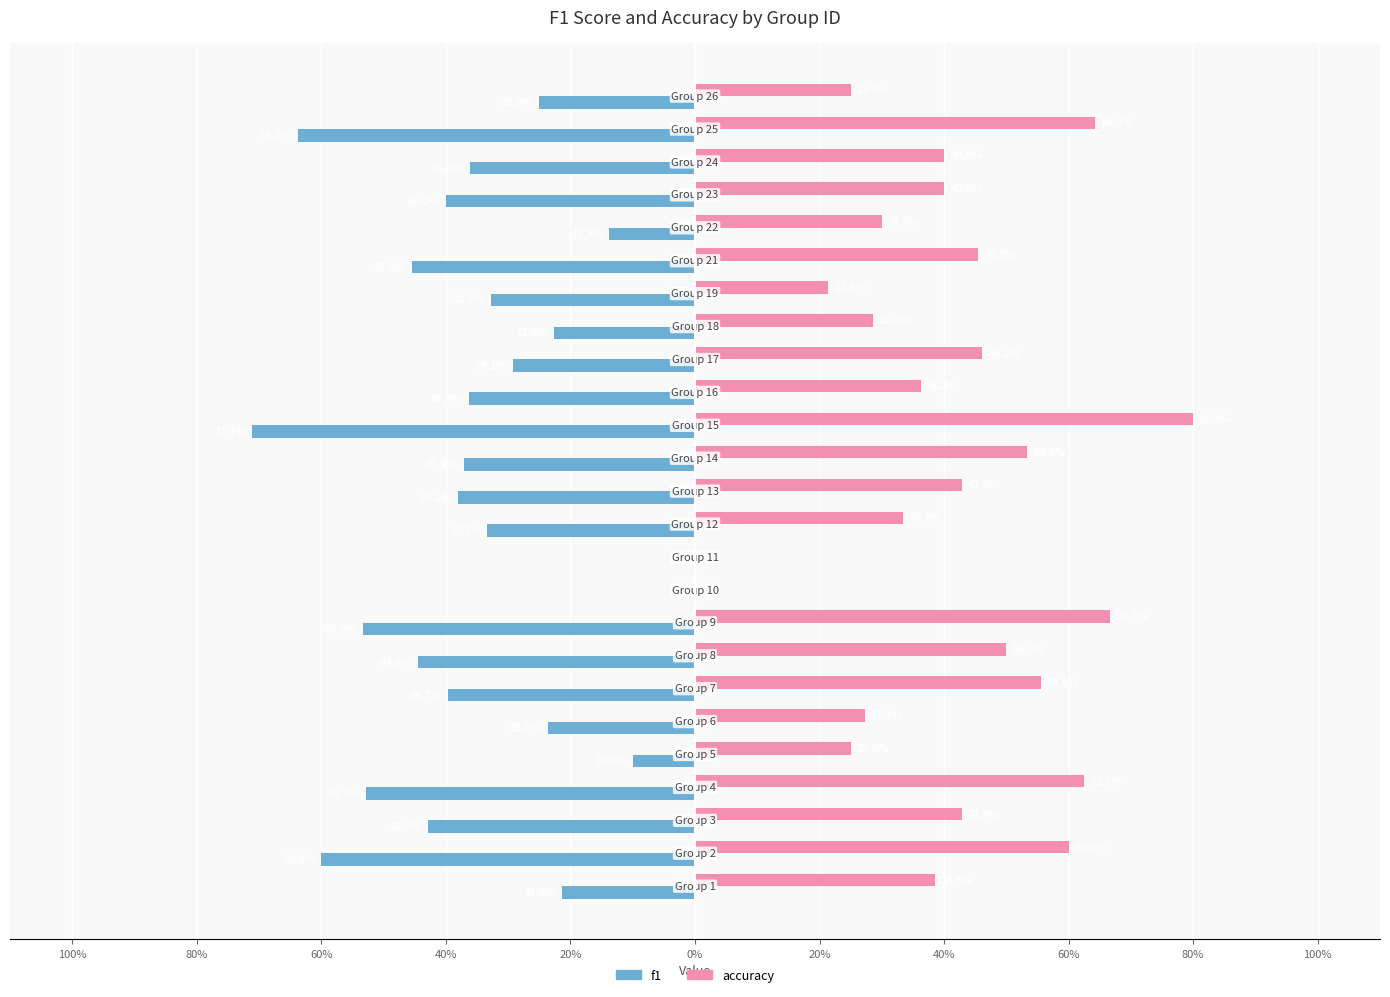

What are all the series names shown in the legend?

f1, accuracy